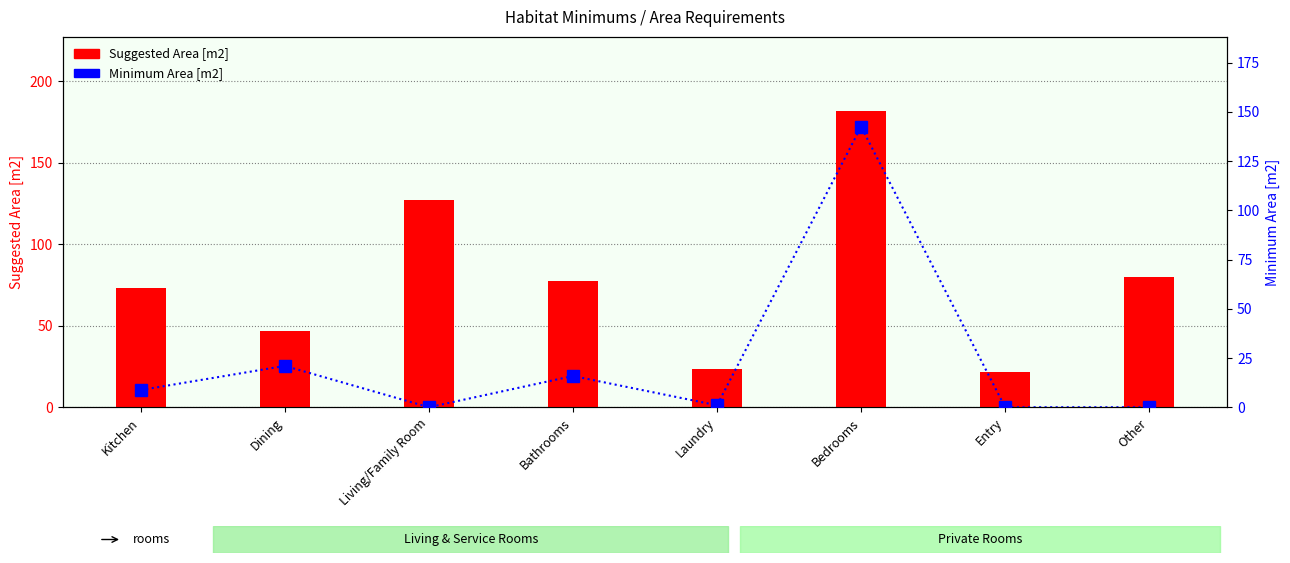

What is the sum of the Suggested Area [m2] values at Living/Family Room and Bedrooms?

308.7